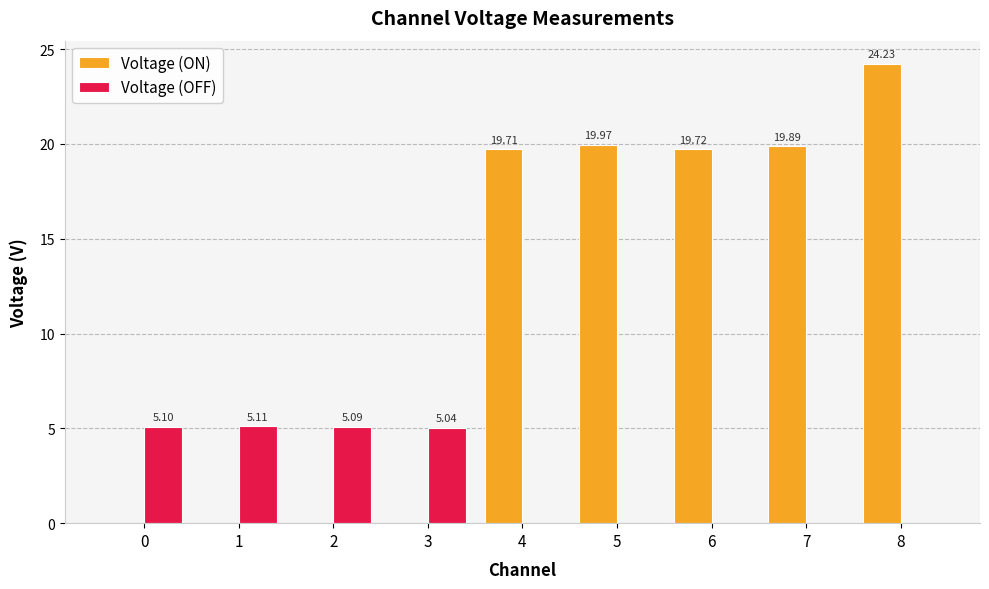

What is the sum of all Voltage (OFF) values?

20.3